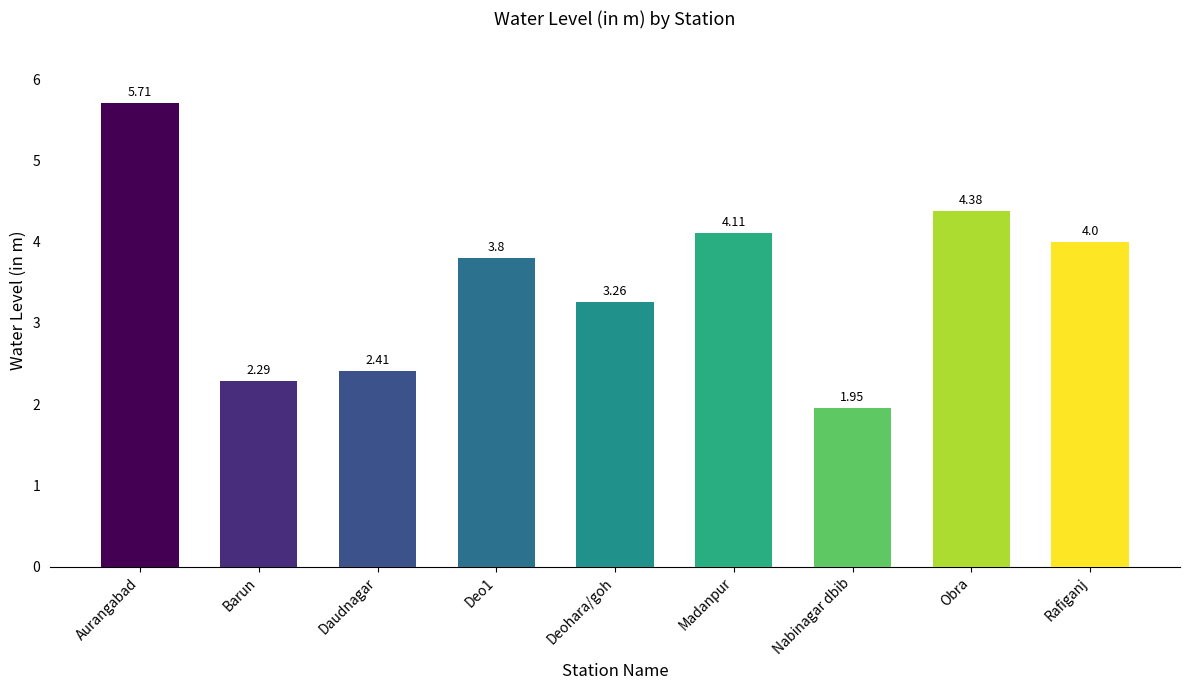

Rank the categories by value from lowest to highest.

Nabinagar dbib, Barun, Daudnagar, Deohara/goh, Deo1, Rafiganj, Madanpur, Obra, Aurangabad